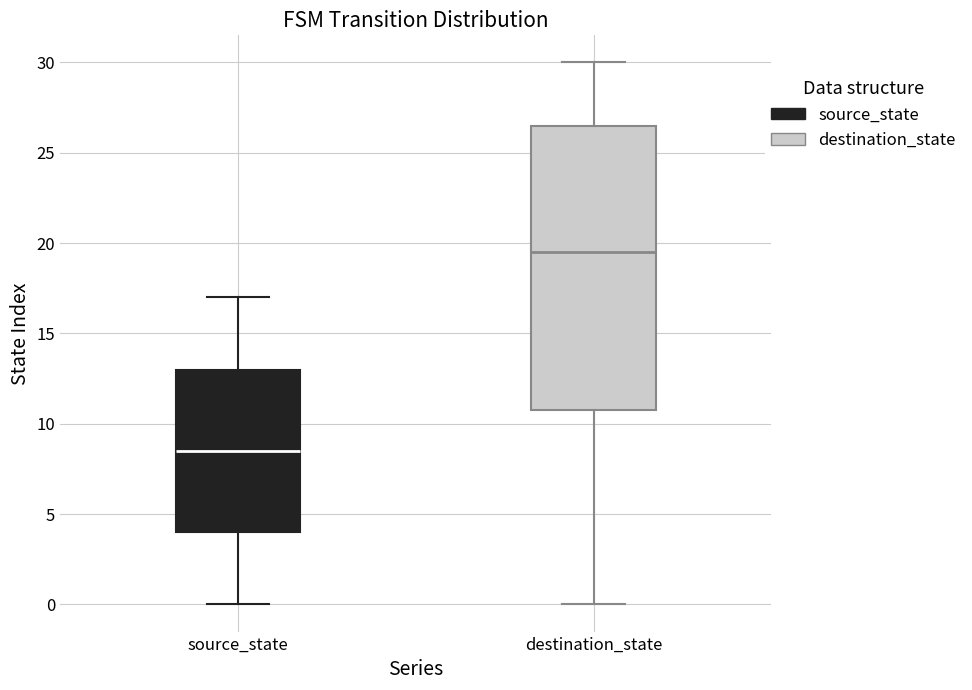

Comparing the boxes themselves (not the whiskers), which one is the tallest?

destination_state